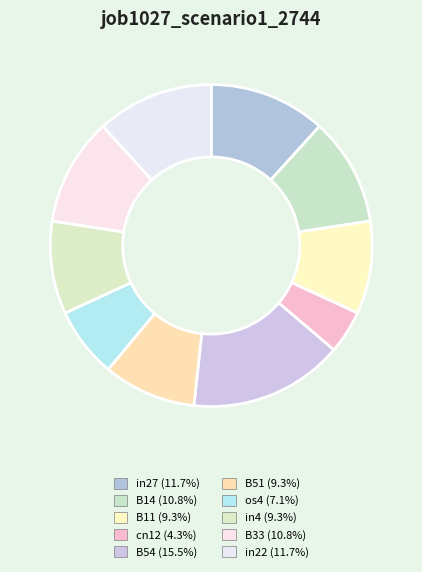

Combined, do B33 and B51 account for over 50%?

No